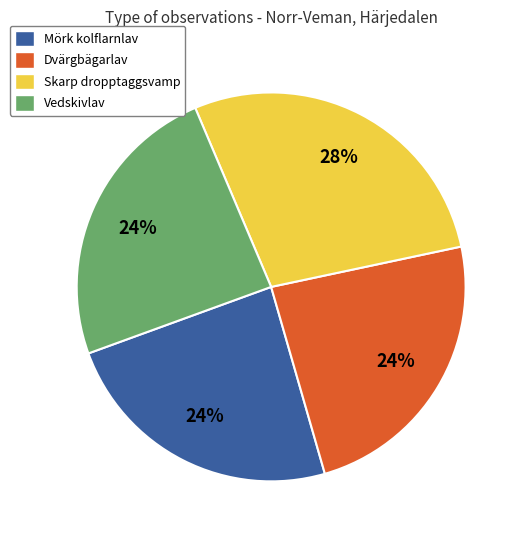

Is it true that Skarp dropptaggsvamp is 28% of the pie?

True